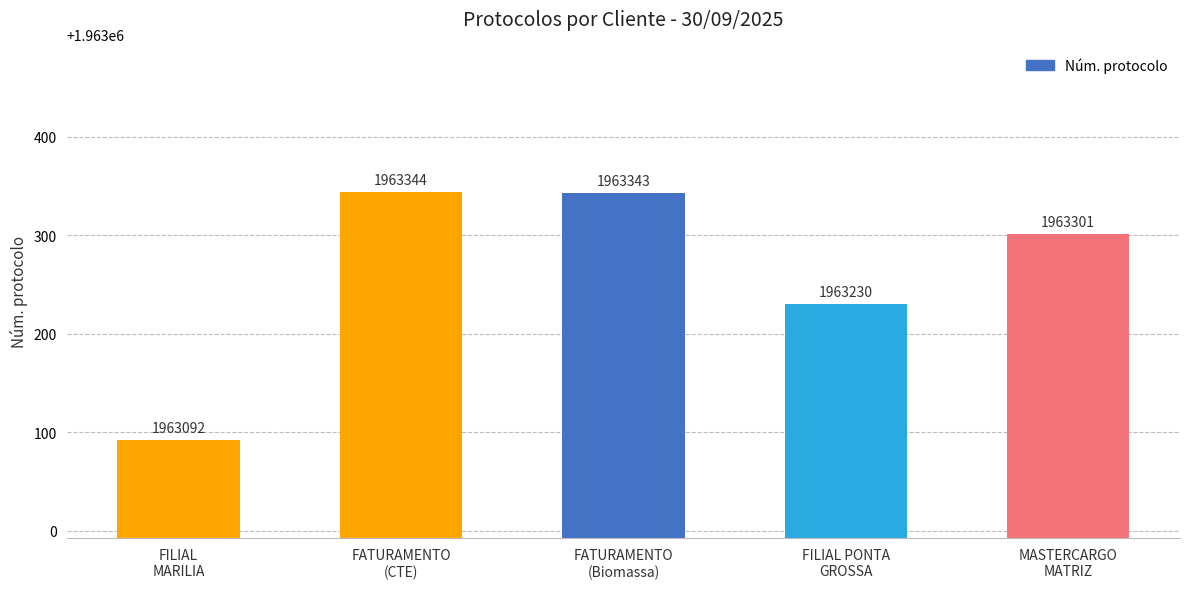

True or false: the data shows 3319365 at FILIAL PONTA
GROSSA.

False